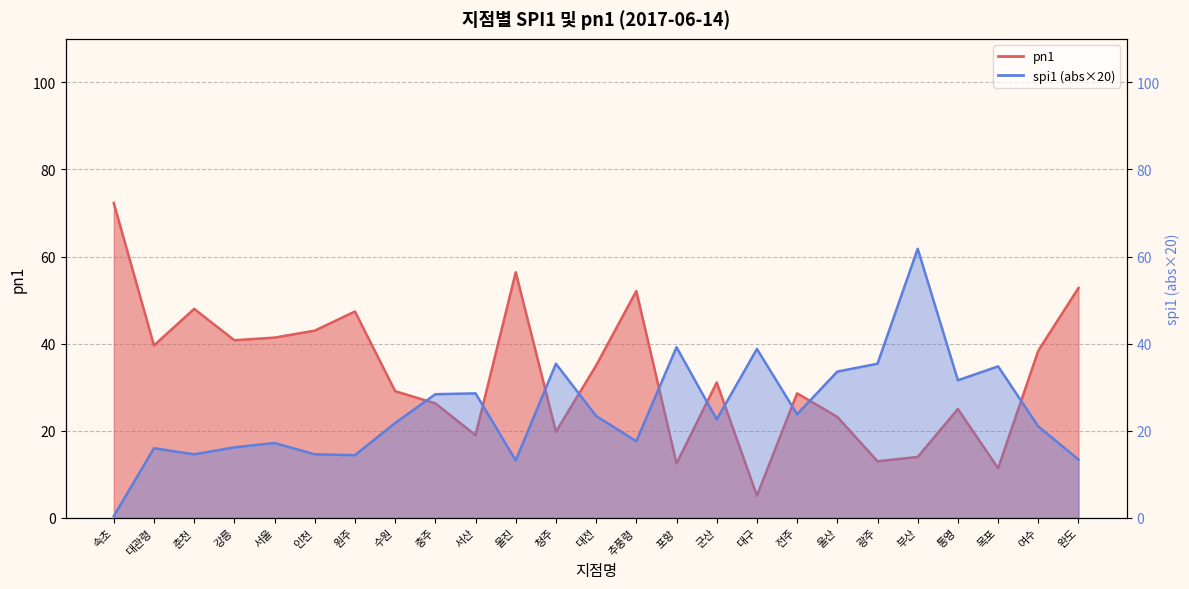

What is the total value across all series at 울진?

69.6